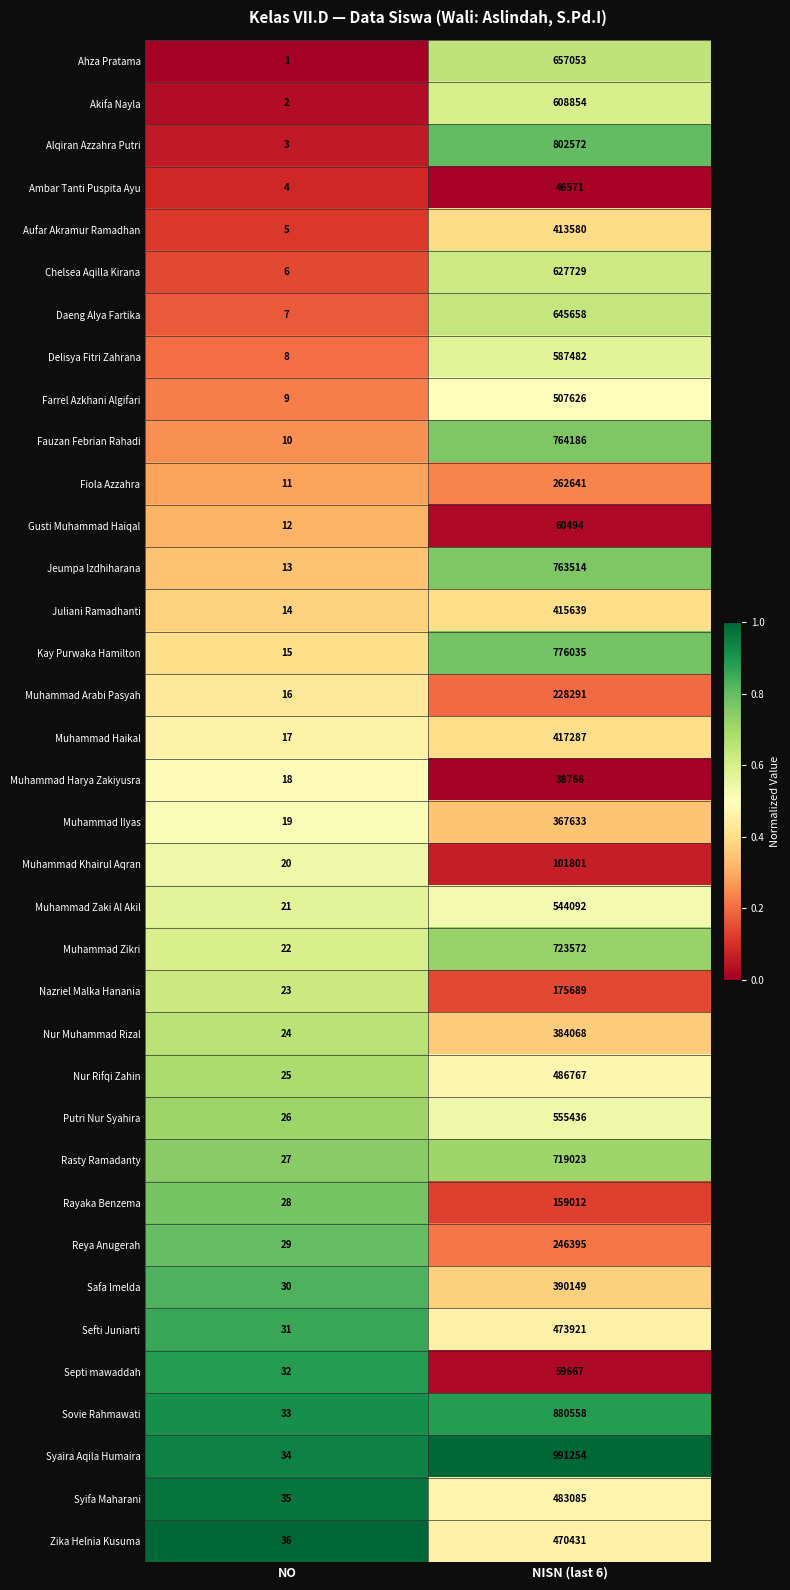

At NO, list the series in order from largest to smallest.

Zika Helnia Kusuma, Syifa Maharani, Syaira Aqila Humaira, Sovie Rahmawati, Septi mawaddah, Sefti Juniarti, Safa Imelda, Reya Anugerah, Rayaka Benzema, Rasty Ramadanty, Putri Nur Syahira, Nur Rifqi Zahin, Nur Muhammad Rizal, Nazriel Malka Hanania, Muhammad Zikri, Muhammad Zaki Al Akil, Muhammad Khairul Aqran, Muhammad Ilyas, Muhammad Harya Zakiyusra, Muhammad Haikal, Muhammad Arabi Pasyah, Kay Purwaka Hamilton, Juliani Ramadhanti, Jeumpa Izdhiharana, Gusti Muhammad Haiqal, Fiola Azzahra, Fauzan Febrian Rahadi, Farrel Azkhani Algifari, Delisya Fitri Zahrana, Daeng Alya Fartika, Chelsea Aqilla Kirana, Aufar Akramur Ramadhan, Ambar Tanti Puspita Ayu, Alqiran Azzahra Putri, Akifa Nayla, Ahza Pratama